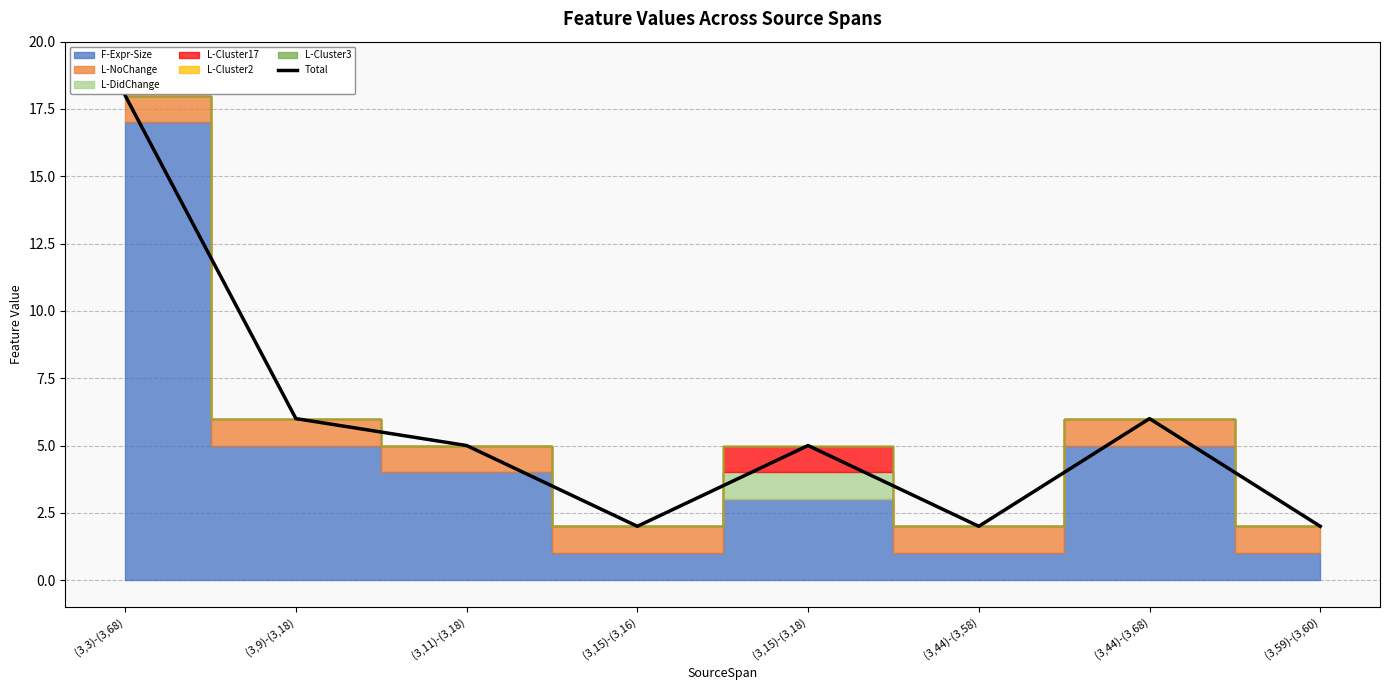

What is the change in value from (3,11)-(3,18) to (3,15)-(3,16)?

-3